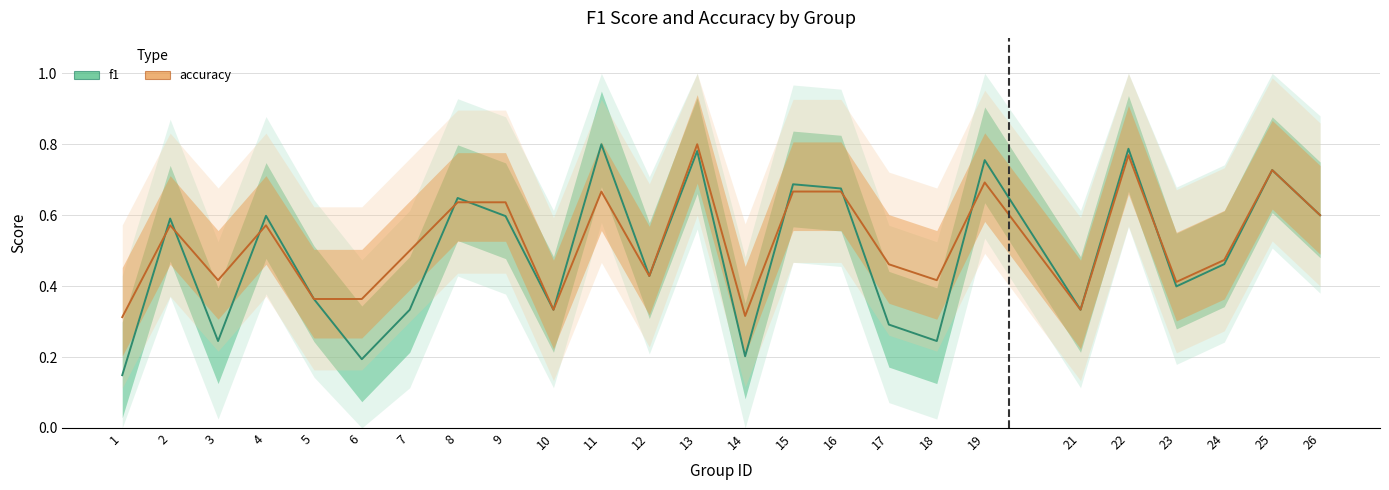

How many interior local valleys does the f1 series have?

8